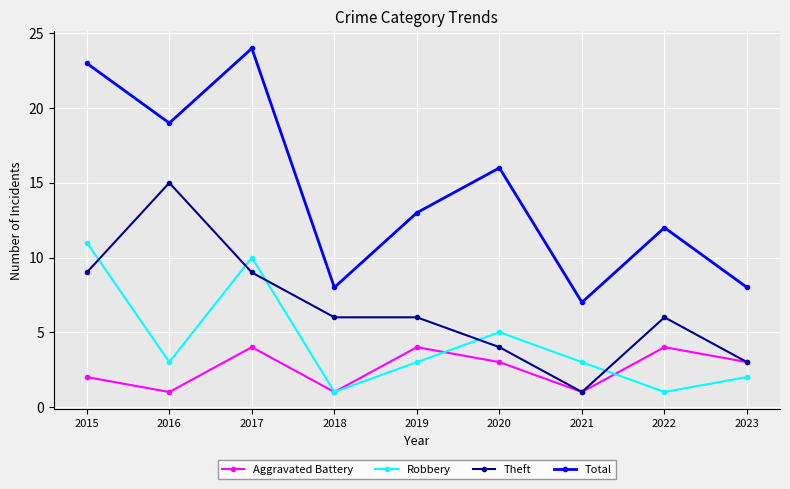

Is it true that Robbery equals 5 at 2020?

True